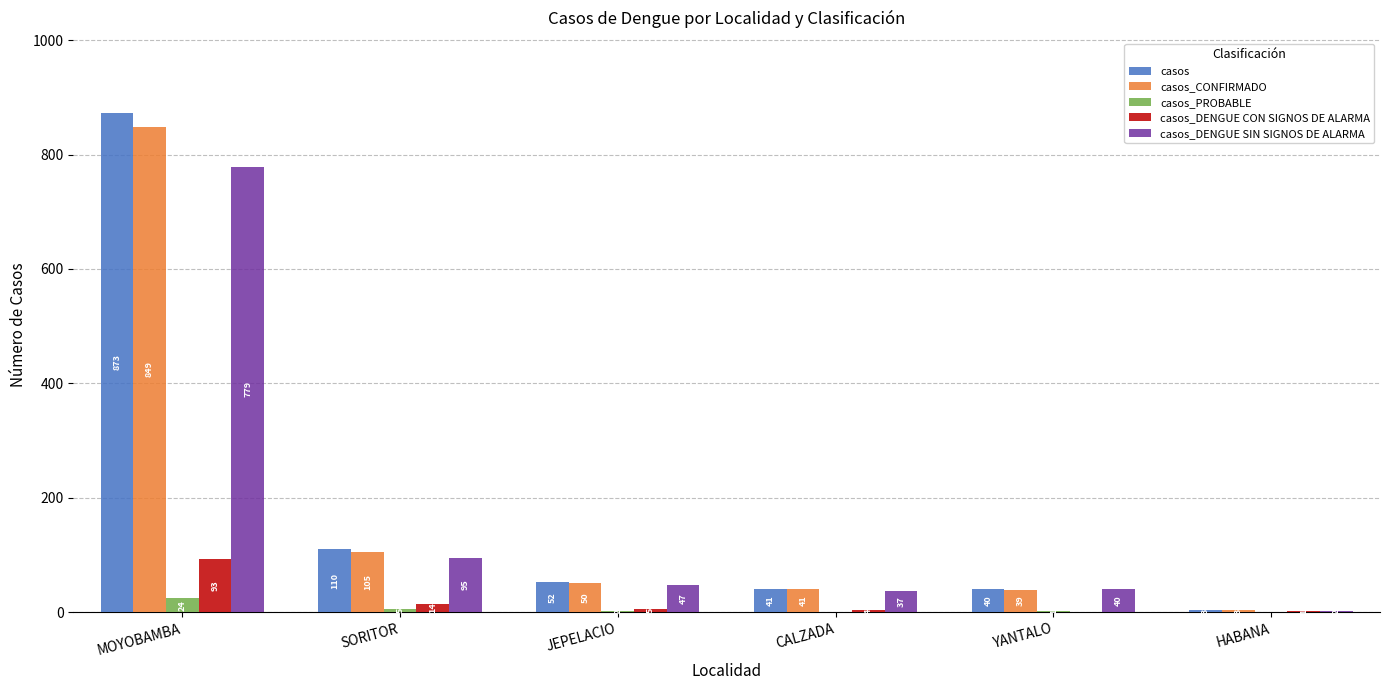

Which category has the highest value across all series?

MOYOBAMBA